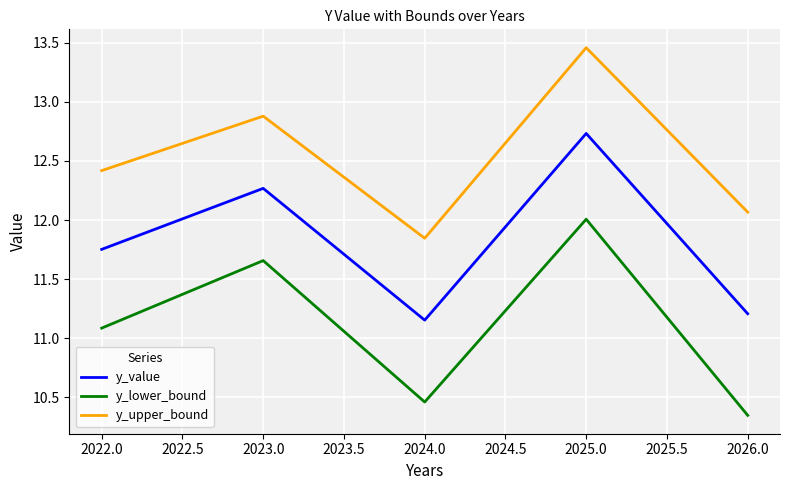

Where is y_lower_bound nearest to the value 11?

2022.0